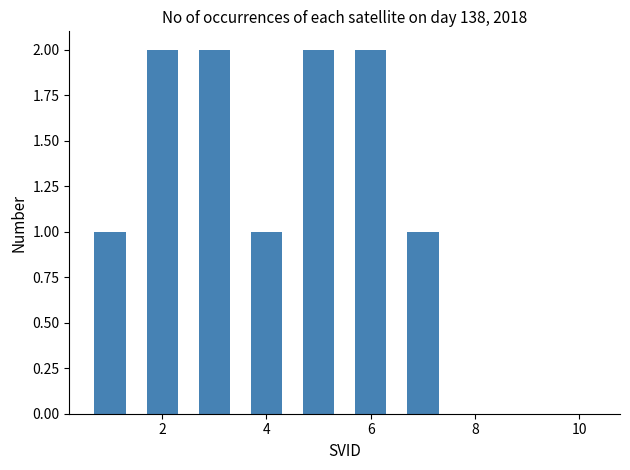

What is the sum of all values?

11